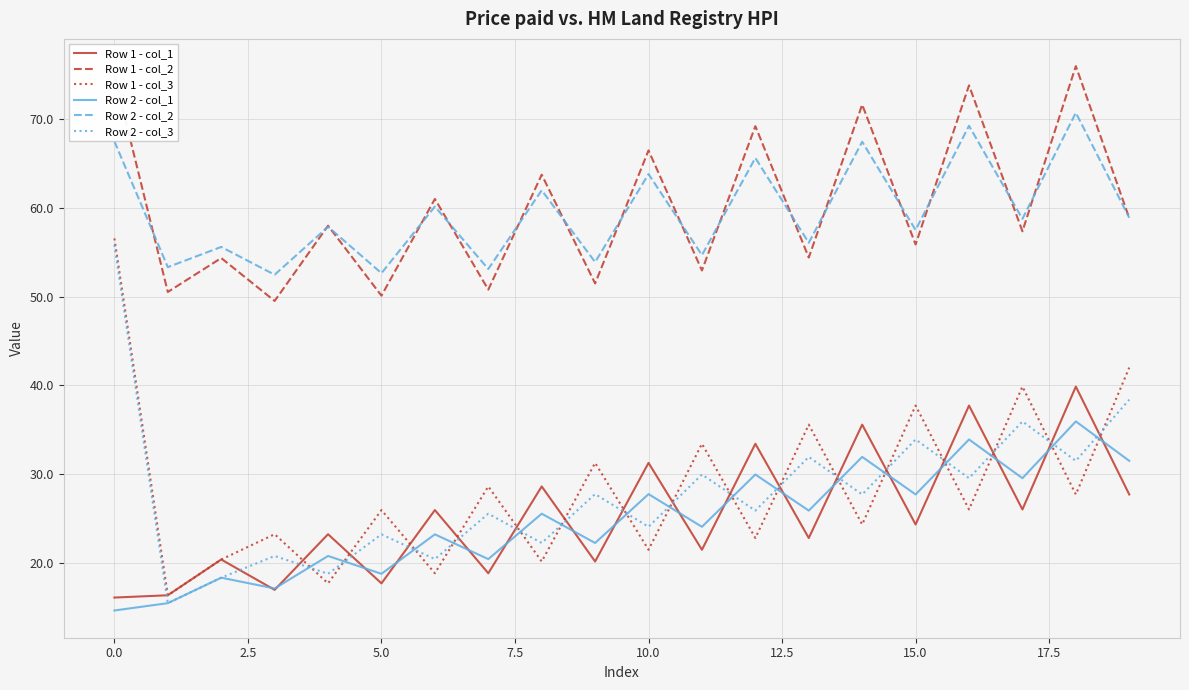

How many distinct data groups are displayed?

6